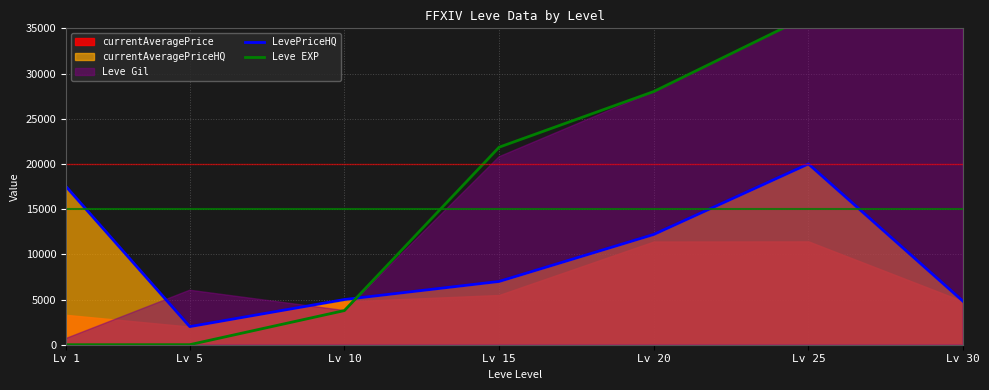

What is the minimum value shown in the chart?

1.0